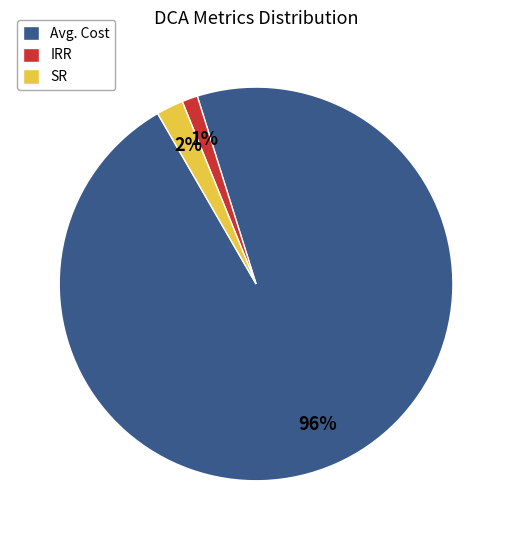

Which category has the smallest portion of the pie?

IRR